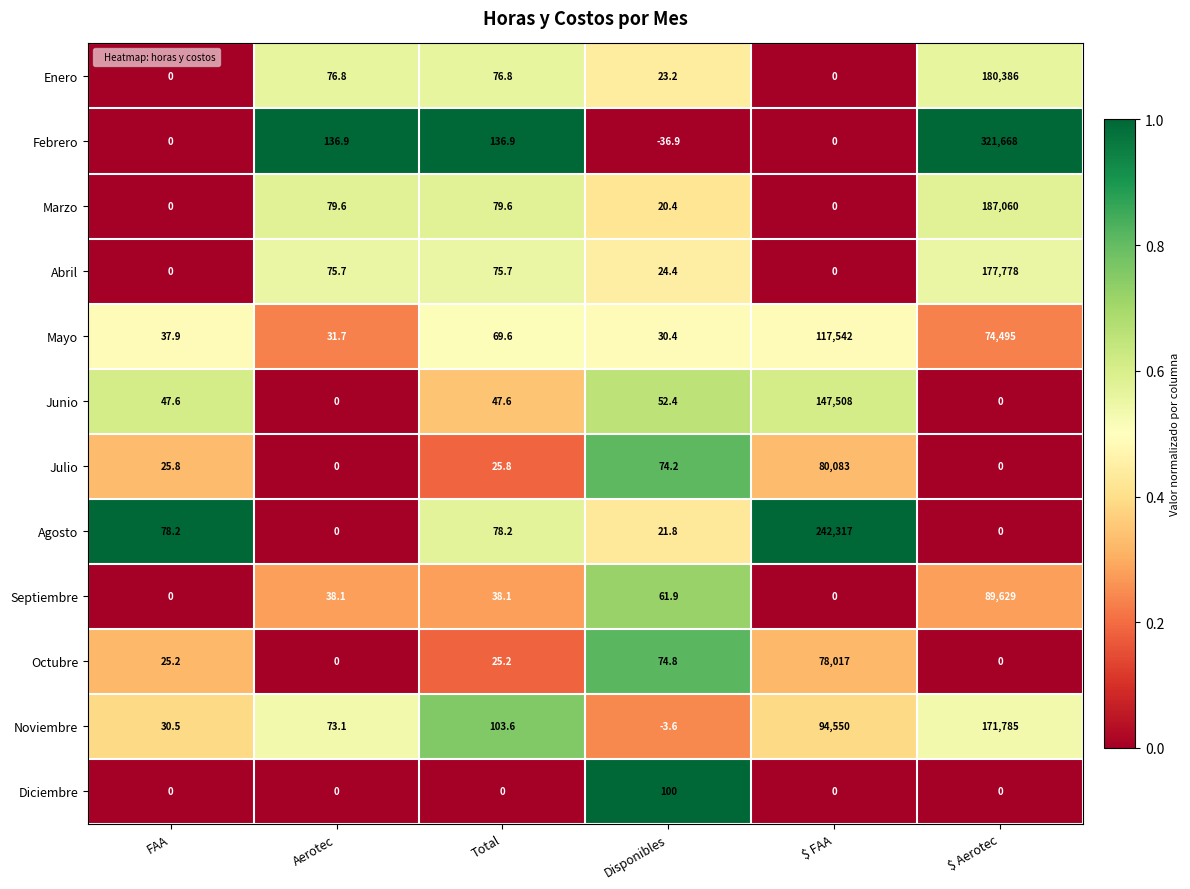

What is the minimum value shown in the chart?

-36.9